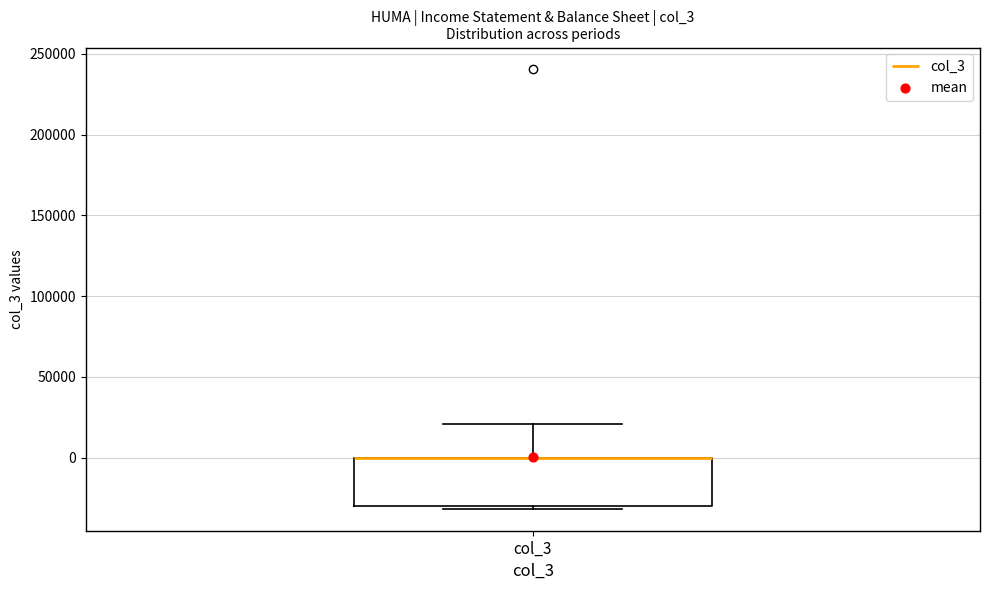

Where is the lower edge of the box for col_3 on the y-axis? The values are not printed on the chart, so give them approximately, as read against the axis.

-30000